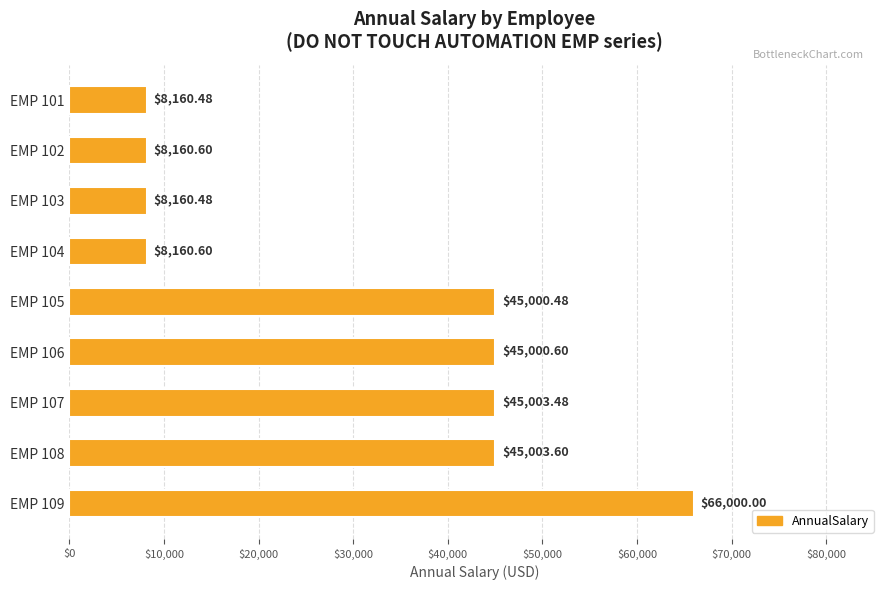

Where is the data nearest to the value 37080?

EMP 105